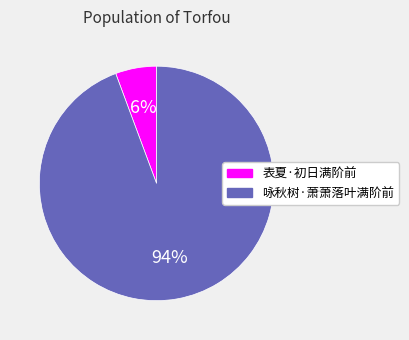

Which category has the smallest portion of the pie?

表夏·初日满阶前